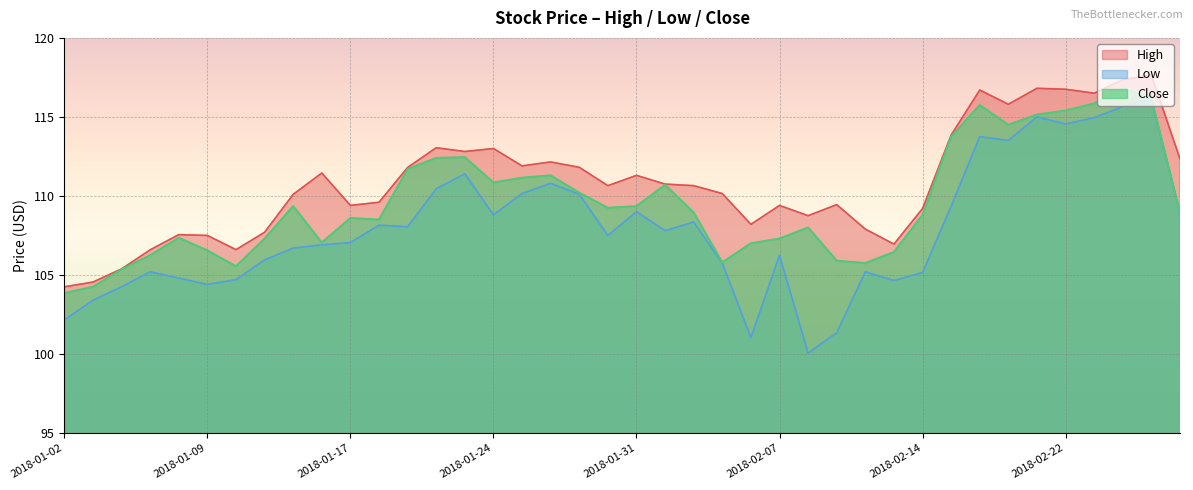

Which series has the largest range (max minus min)?

Low